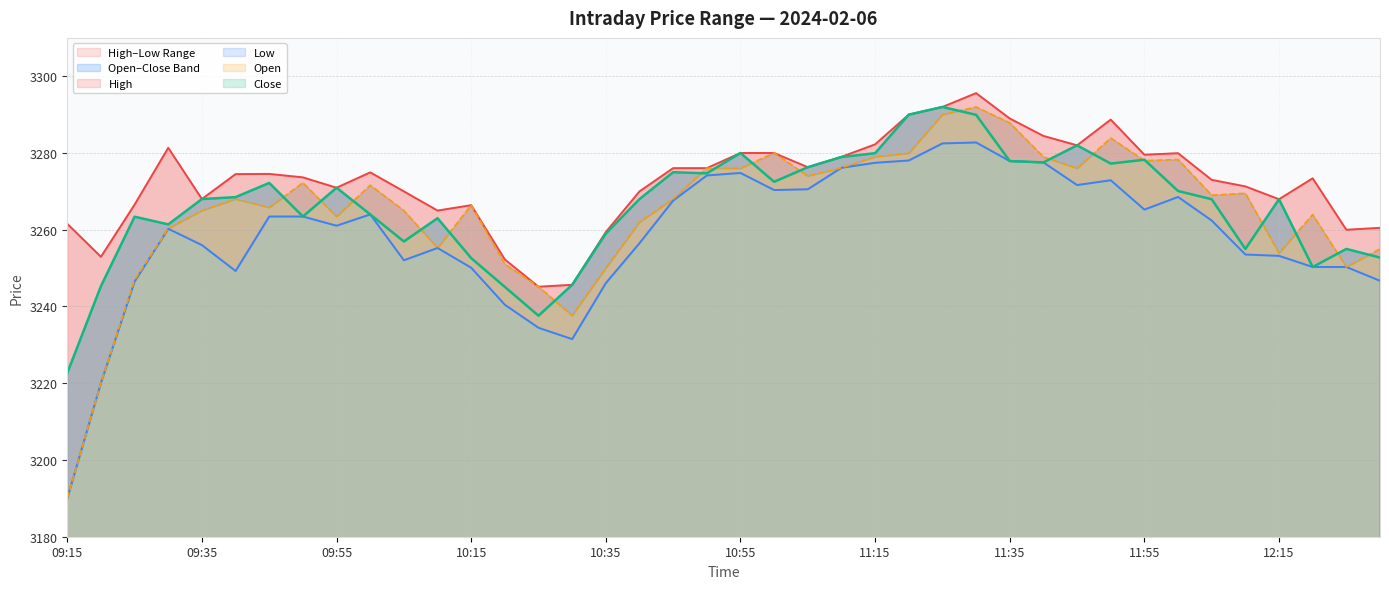

Reading left to right, what are all the values shown in this chart?

High: 3261.6	3252.9	3266.6	3281.3	3268.0	3274.5	3274.6	3273.7	3270.9	3274.9	3270.0	3265.0	3266.4	3252.2	3245.2	3245.7	3259.4	3270.0	3276.1	3276.1	3280.0	3280.0	3276.3	3279.0	3282.2	3290.0	3292.0	3295.6	3289.0	3284.4	3282.0	3288.7	3279.6	3279.9	3273.0	3271.3	3267.9	3273.4	3260.0	3260.5
Low: 3190.0	3220.1	3246.5	3260.2	3256.0	3249.2	3263.4	3263.4	3261.1	3264.0	3252.1	3255.2	3250.1	3240.4	3234.4	3231.5	3246.1	3256.5	3267.6	3274.2	3274.8	3270.3	3270.6	3276.2	3277.4	3278.1	3282.5	3282.8	3277.9	3277.6	3271.7	3272.9	3265.2	3268.6	3262.4	3253.6	3253.2	3250.3	3250.3	3246.7
Open: 3190.0	3220.1	3246.9	3260.3	3265.0	3268.0	3265.8	3272.2	3263.4	3271.6	3265.0	3255.2	3266.4	3251.1	3245.2	3237.7	3250.0	3262.0	3268.0	3276.1	3276.0	3280.0	3274.0	3276.2	3279.0	3279.9	3290.0	3292.0	3287.8	3279.0	3276.0	3283.9	3278.0	3278.3	3269.0	3269.5	3253.9	3263.9	3250.3	3255.0
Close: 3222.7	3245.3	3263.4	3261.4	3268.0	3268.5	3272.2	3263.4	3270.9	3264.0	3256.9	3263.0	3252.6	3245.1	3237.6	3245.7	3259.0	3268.0	3275.0	3274.7	3280.0	3272.5	3276.3	3278.9	3279.9	3290.0	3292.0	3289.9	3277.9	3277.6	3282.0	3277.2	3278.2	3270.1	3267.9	3255.0	3267.9	3250.3	3255.0	3252.8